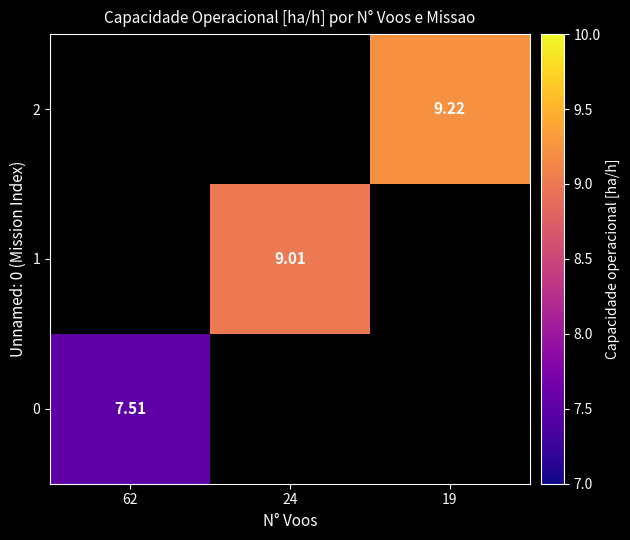

Which category has the highest value in the 2 series?

62